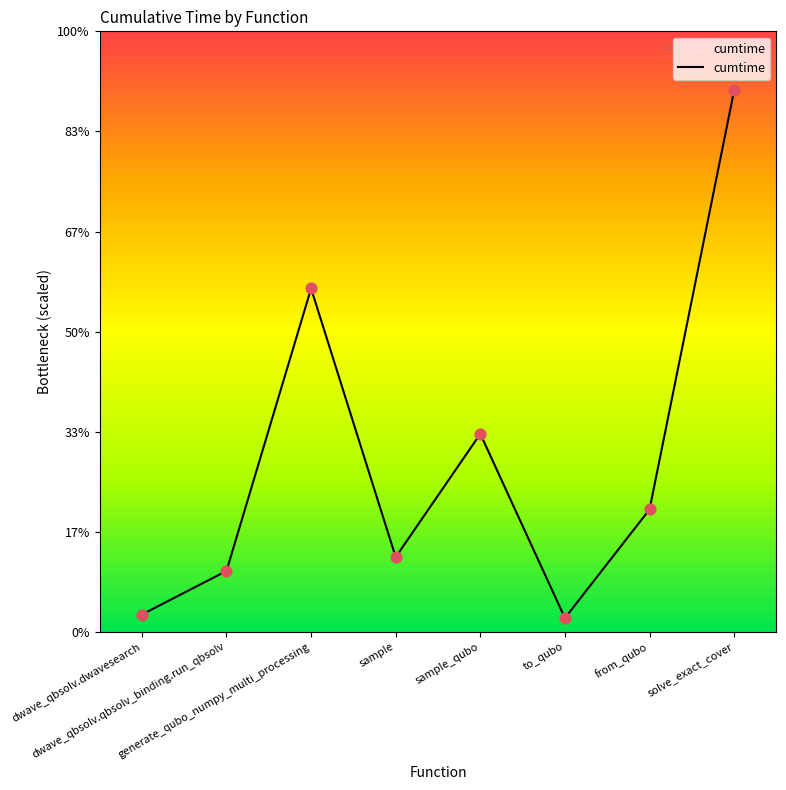

Which has a higher value, to_qubo or dwave_qbsolv.qbsolv_binding.run_qbsolv?

dwave_qbsolv.qbsolv_binding.run_qbsolv